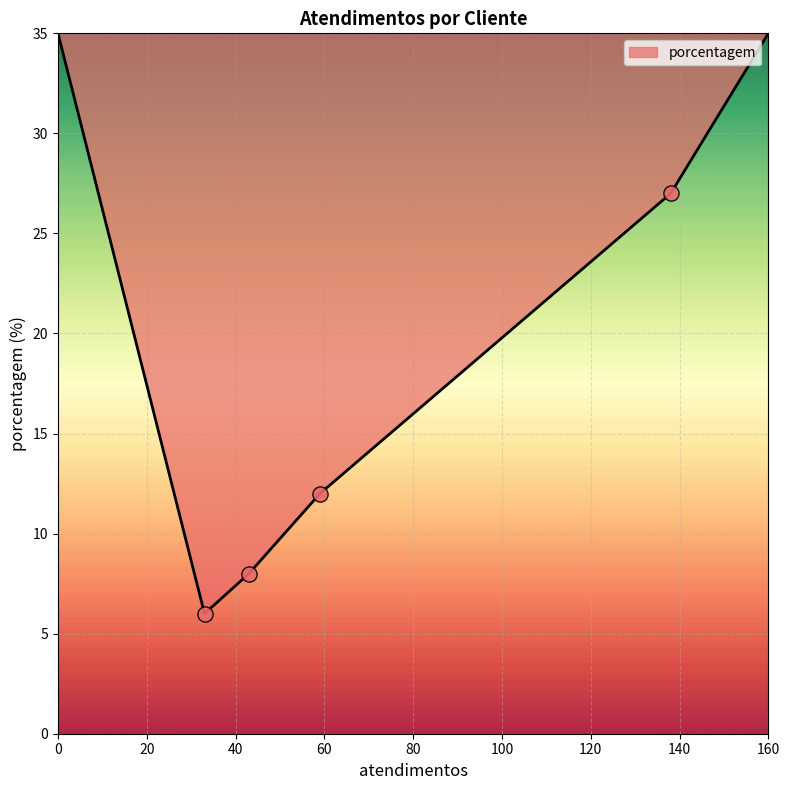

True or false: there are more than 1 points higher than both neighbors.

False